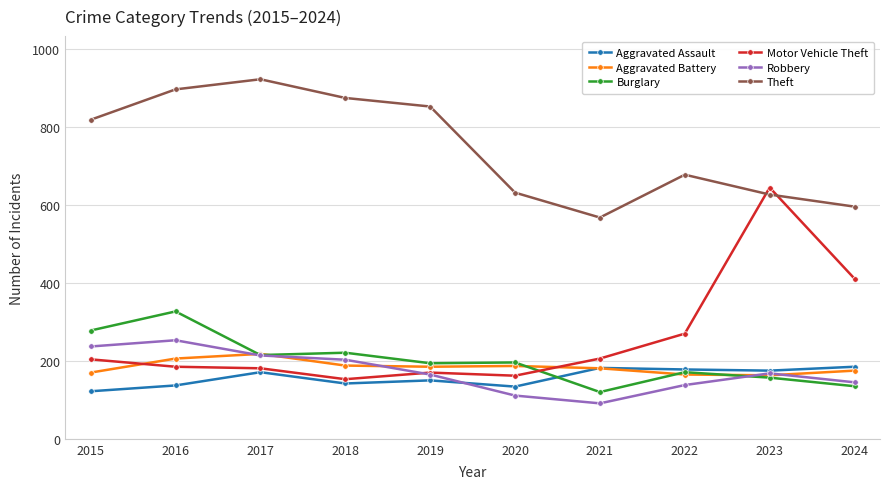

Is this an area chart (filled region under the line)?

No